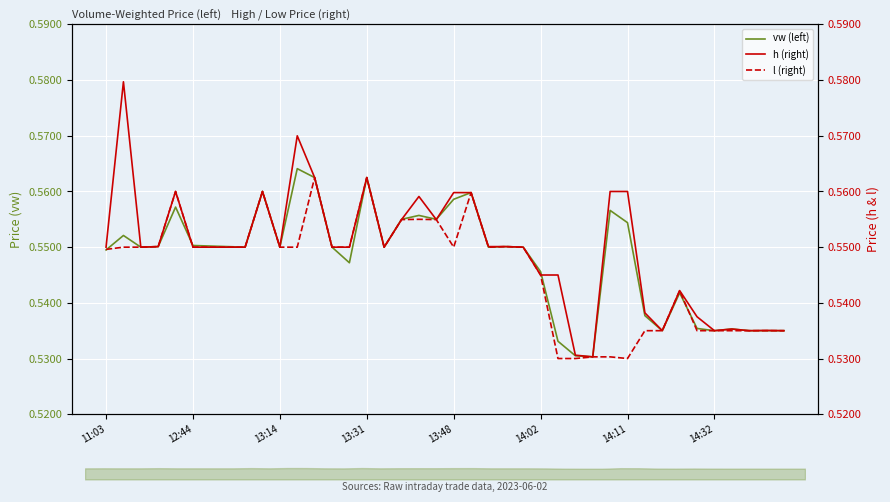

After their last crossing, which series has the higher values: vw (left) or l (right)?

vw (left)